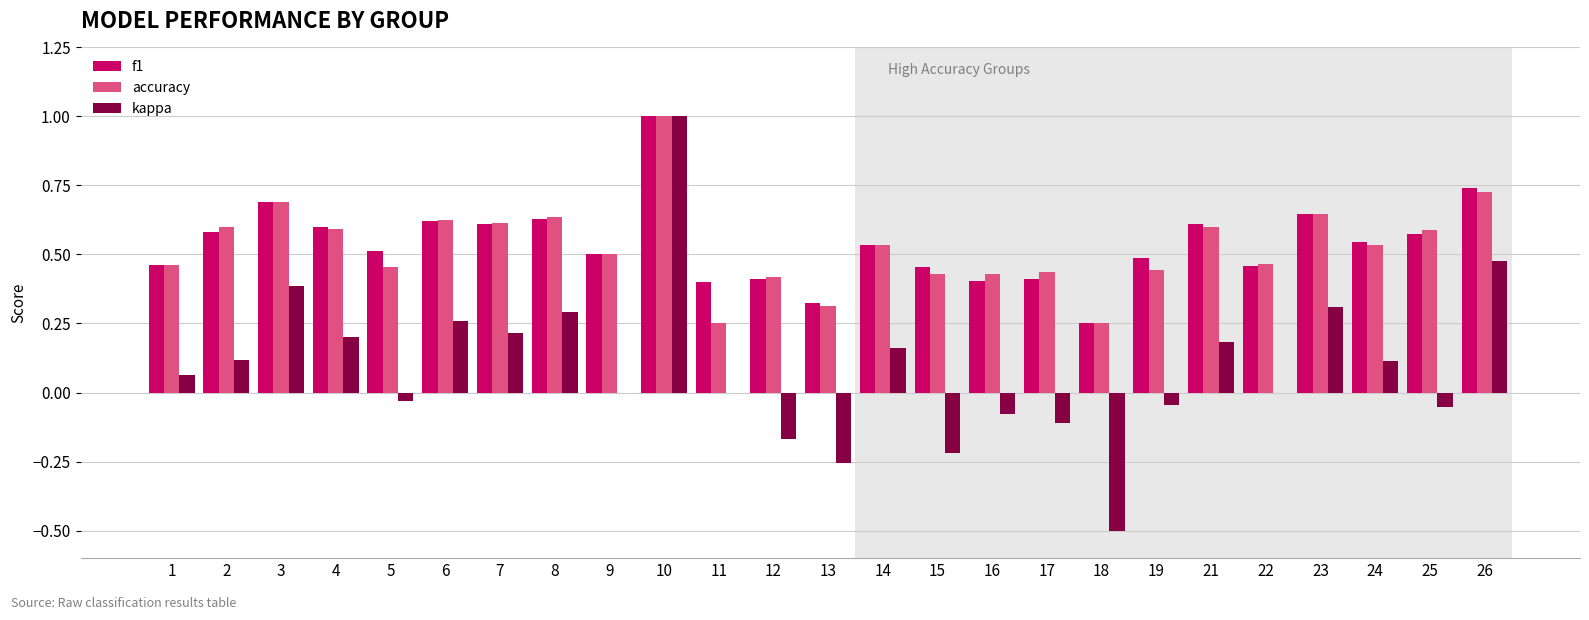

At which label does kappa reach its peak?

10